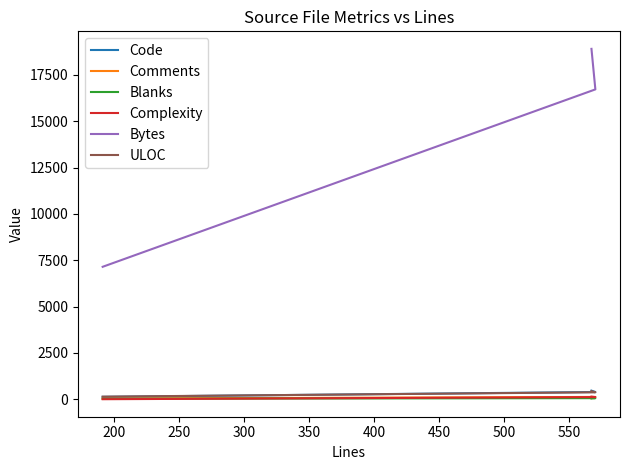

Which series has the widest spread of values?

Bytes